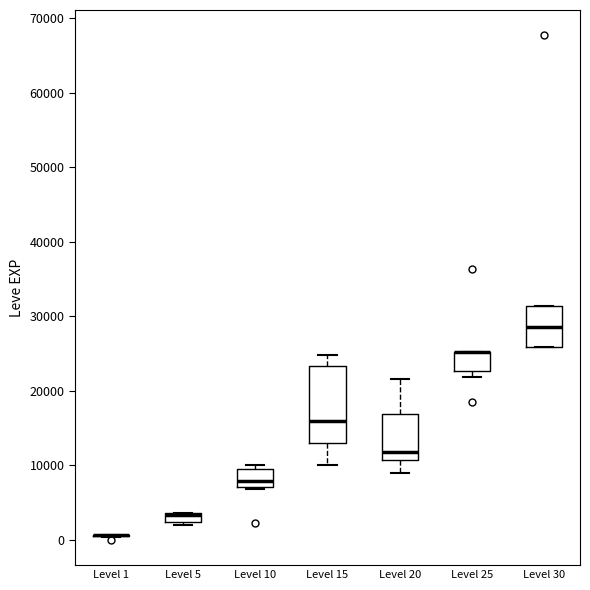

Which box is the tallest, from its lower edge to its upper edge?

Level 15